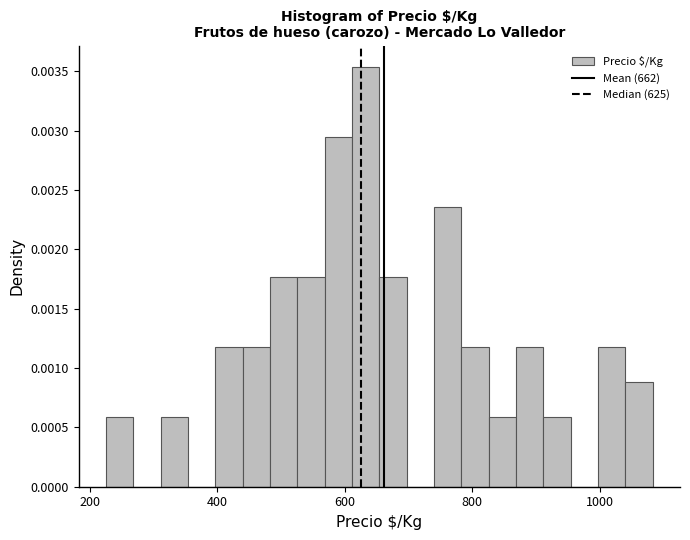

Around what value on the x-axis is the tallest bar? Give the approximate position of its centre, as read against the axis.

640